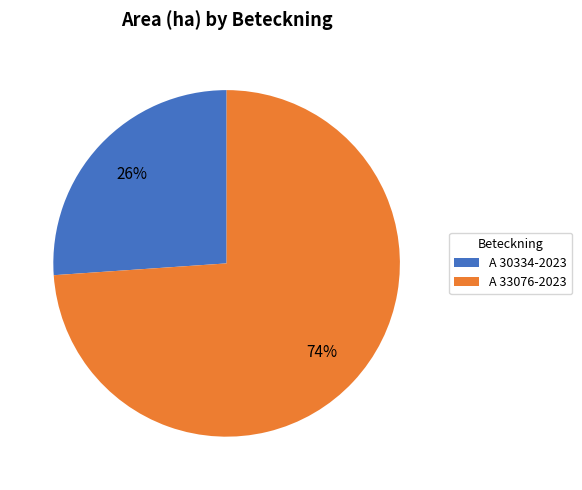

Does A 33076-2023 account for over 50% of the chart?

Yes